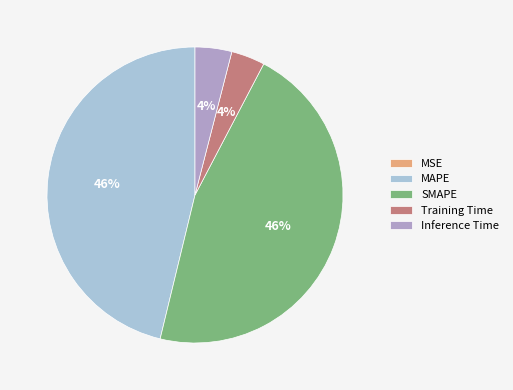

To the nearest percent, what percentage of the pie is Inference Time?

4%